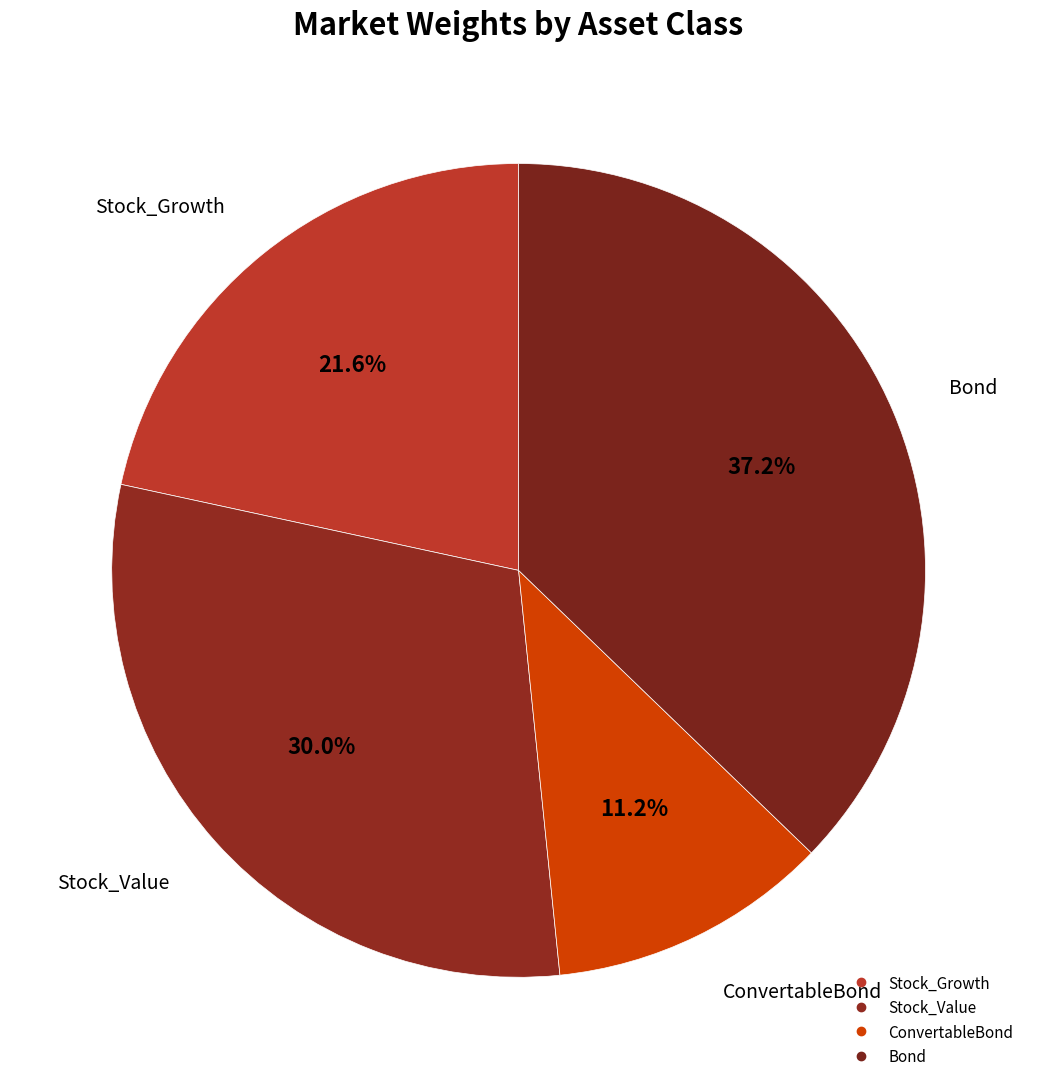

How many slices are in this pie chart?

4